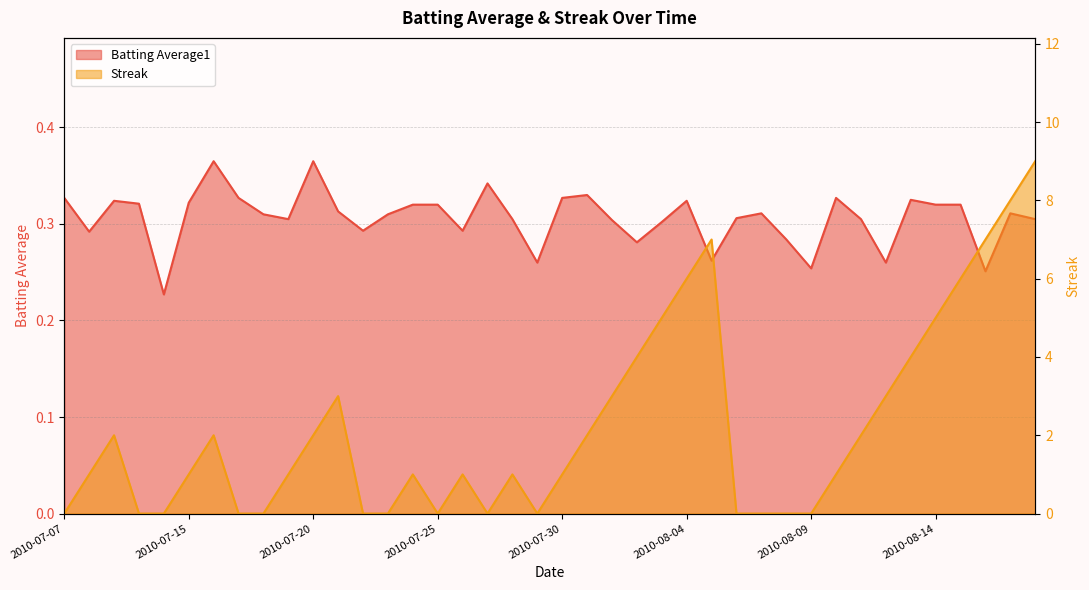

Reading left to right, transcribe all the data shown in this chart.

Batting Average1: 2010-07-07=0.3	2010-07-08=0.3	2010-07-09=0.3	2010-07-10=0.3	2010-07-11=0.2	2010-07-15=0.3	2010-07-16=0.4	2010-07-17=0.3	2010-07-18=0.3	2010-07-19=0.3	2010-07-20=0.4	2010-07-21=0.3	2010-07-22=0.3	2010-07-23=0.3	2010-07-24=0.3	2010-07-25=0.3	2010-07-26=0.3	2010-07-27=0.3	2010-07-28=0.3	2010-07-29=0.3	2010-07-30=0.3	2010-07-31=0.3	2010-08-01=0.3	2010-08-02=0.3	2010-08-03=0.3	2010-08-04=0.3	2010-08-05=0.3	2010-08-06=0.3	2010-08-07=0.3	2010-08-08=0.3	2010-08-09=0.3	2010-08-10=0.3	2010-08-11=0.3	2010-08-12=0.3	2010-08-13=0.3	2010-08-14=0.3	2010-08-15=0.3	2010-08-16=0.3	2010-08-17=0.3	2010-08-18=0.3
Streak: 2010-07-07=0.0	2010-07-08=1.0	2010-07-09=2.0	2010-07-10=0.0	2010-07-11=0.0	2010-07-15=1.0	2010-07-16=2.0	2010-07-17=0.0	2010-07-18=0.0	2010-07-19=1.0	2010-07-20=2.0	2010-07-21=3.0	2010-07-22=0.0	2010-07-23=0.0	2010-07-24=1.0	2010-07-25=0.0	2010-07-26=1.0	2010-07-27=0.0	2010-07-28=1.0	2010-07-29=0.0	2010-07-30=1.0	2010-07-31=2.0	2010-08-01=3.0	2010-08-02=4.0	2010-08-03=5.0	2010-08-04=6.0	2010-08-05=7.0	2010-08-06=0.0	2010-08-07=0.0	2010-08-08=0.0	2010-08-09=0.0	2010-08-10=1.0	2010-08-11=2.0	2010-08-12=3.0	2010-08-13=4.0	2010-08-14=5.0	2010-08-15=6.0	2010-08-16=7.0	2010-08-17=8.0	2010-08-18=9.0